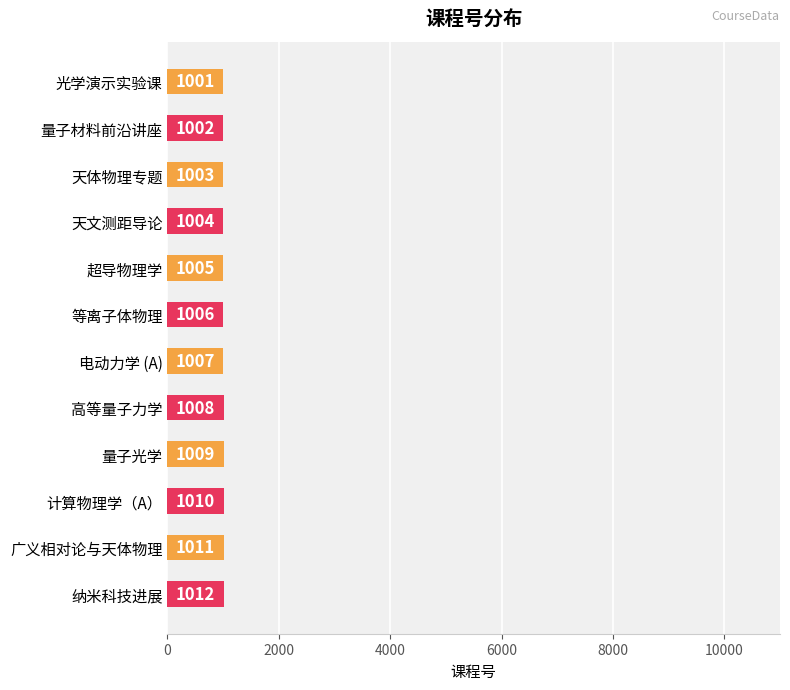

What is the minimum value shown in the chart?

1001